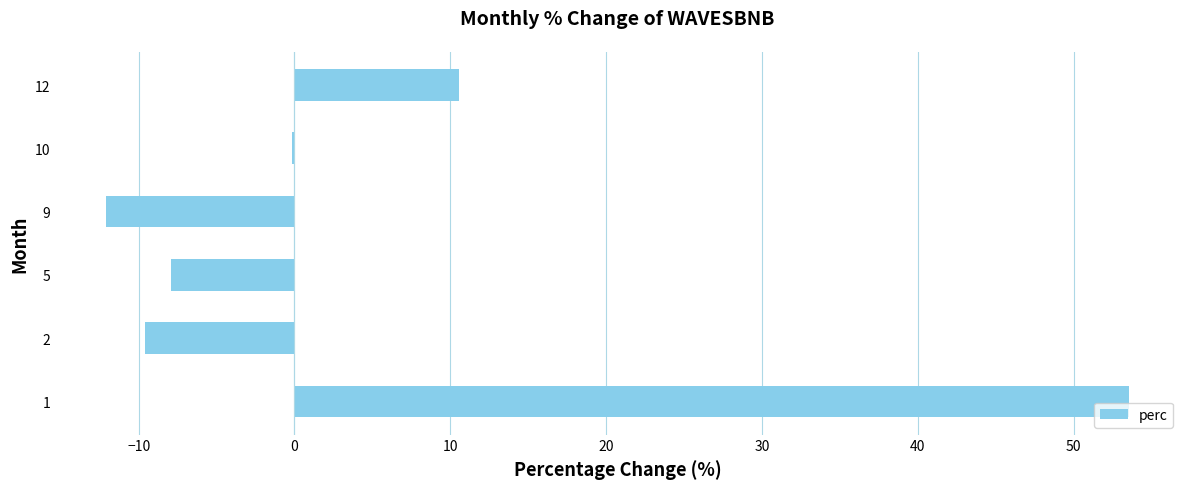

True or false: the data shows -16.4 at 10.

False